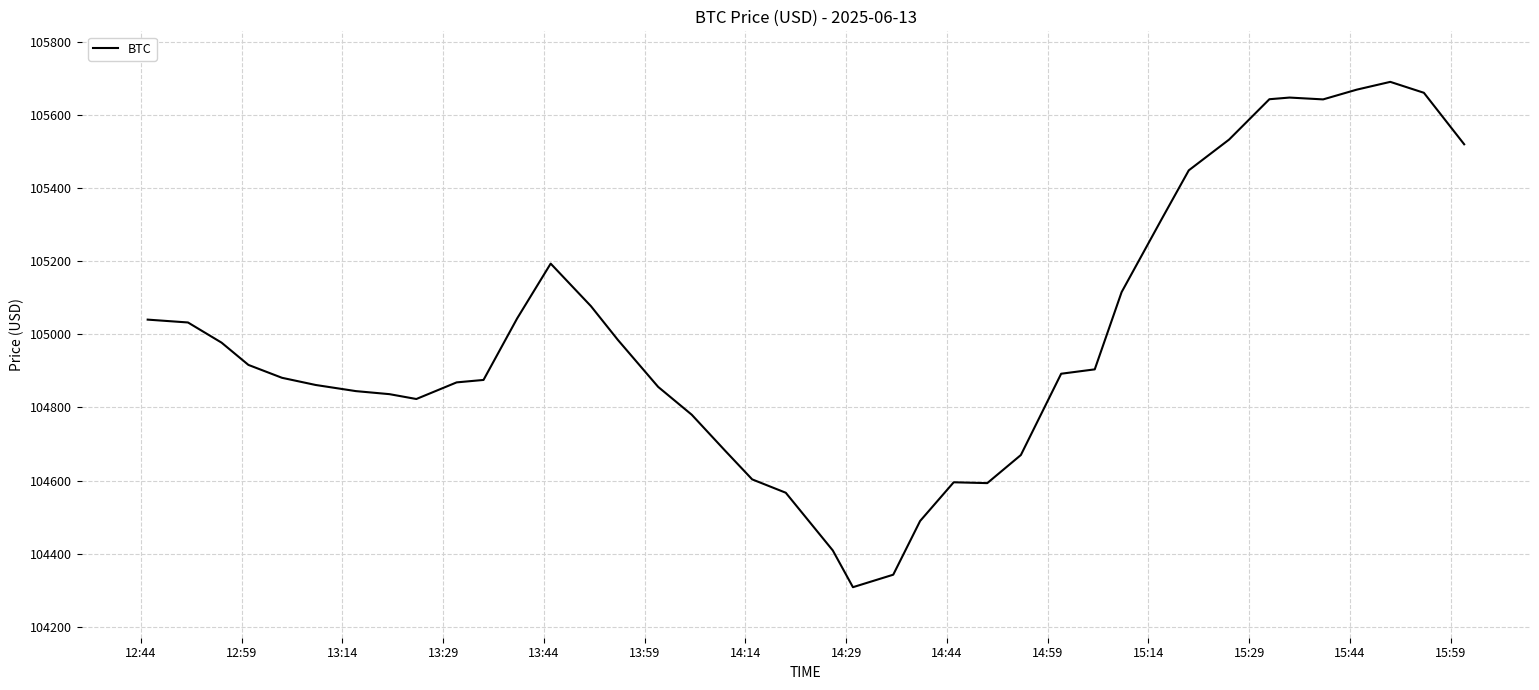

What is the smallest value displayed?

104308.7